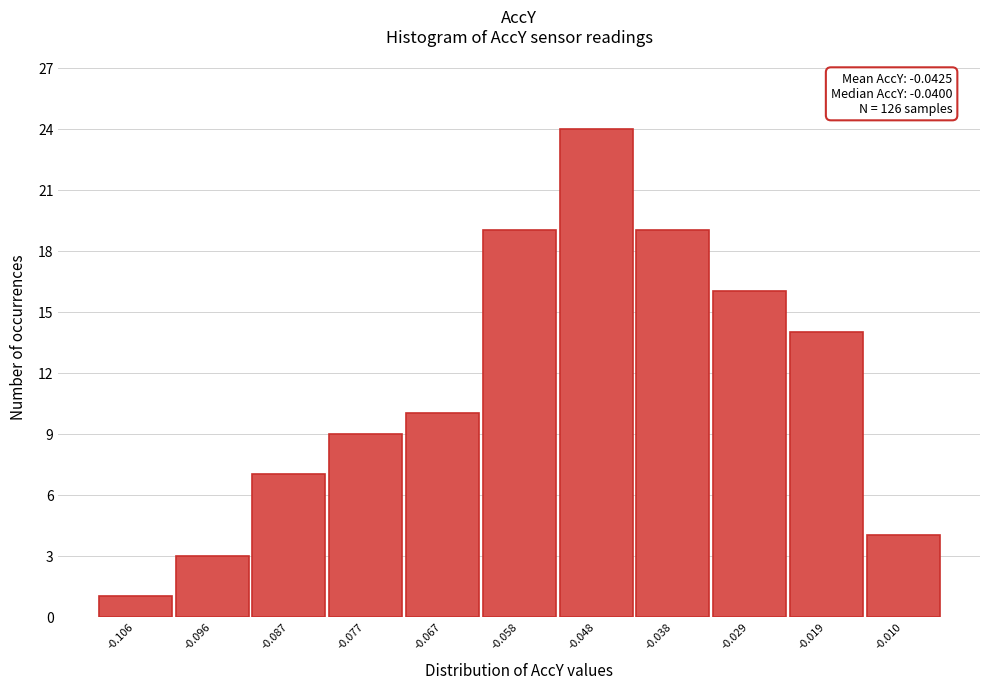

Reading right to left, list all the values displayed in this chart.

4	14	16	19	24	19	10	9	7	3	1